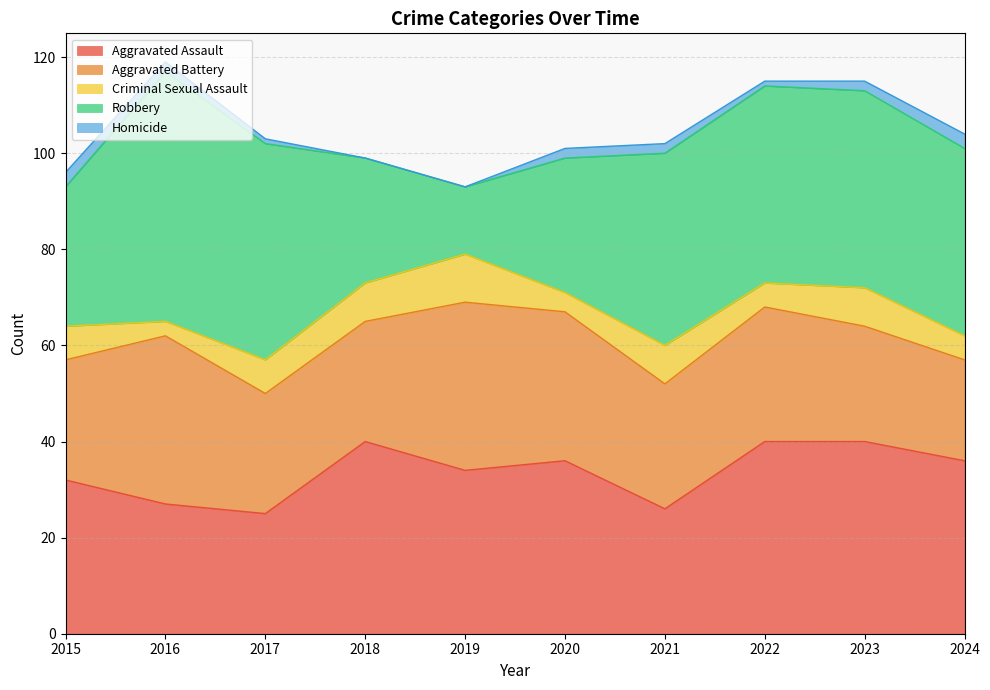

How many distinct data groups are displayed?

5